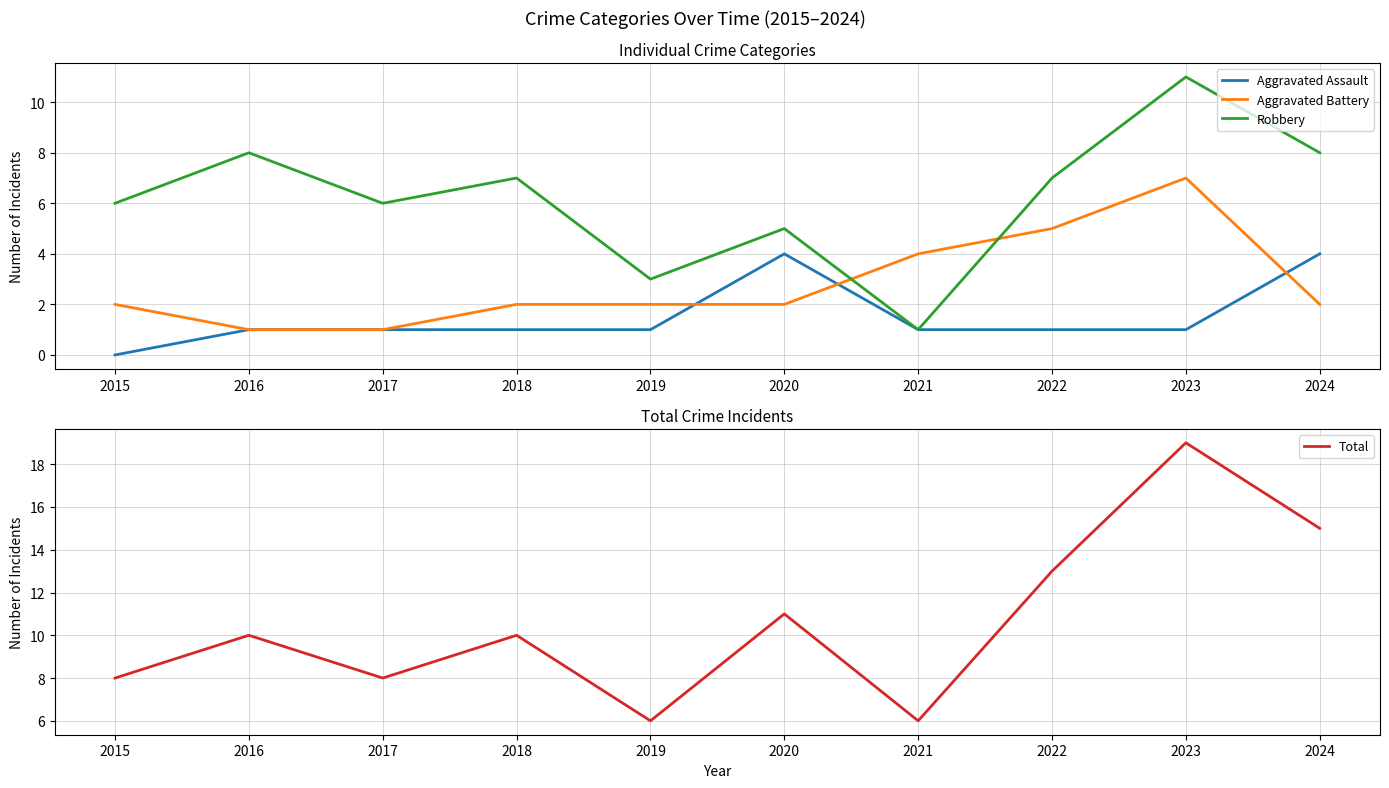

How many values in Aggravated Assault are above zero?

9